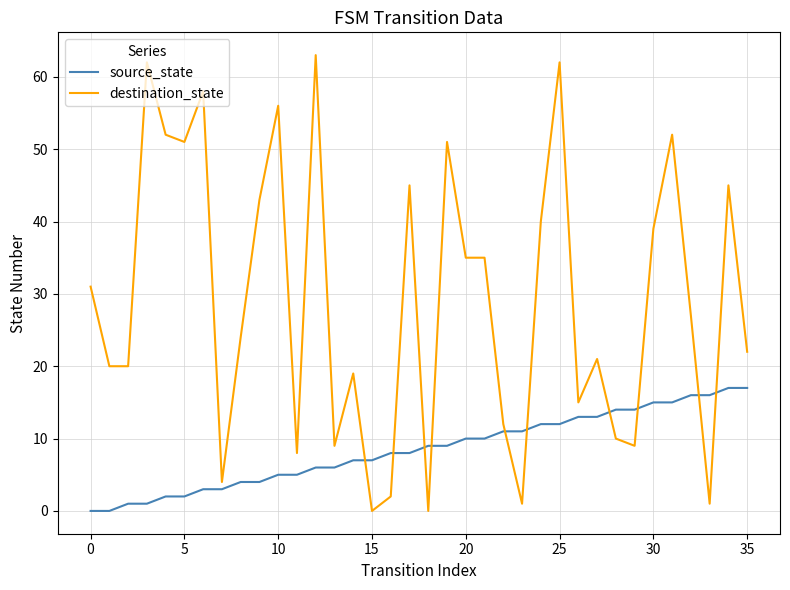

List the series in order of their peak value, lowest first.

source_state, destination_state